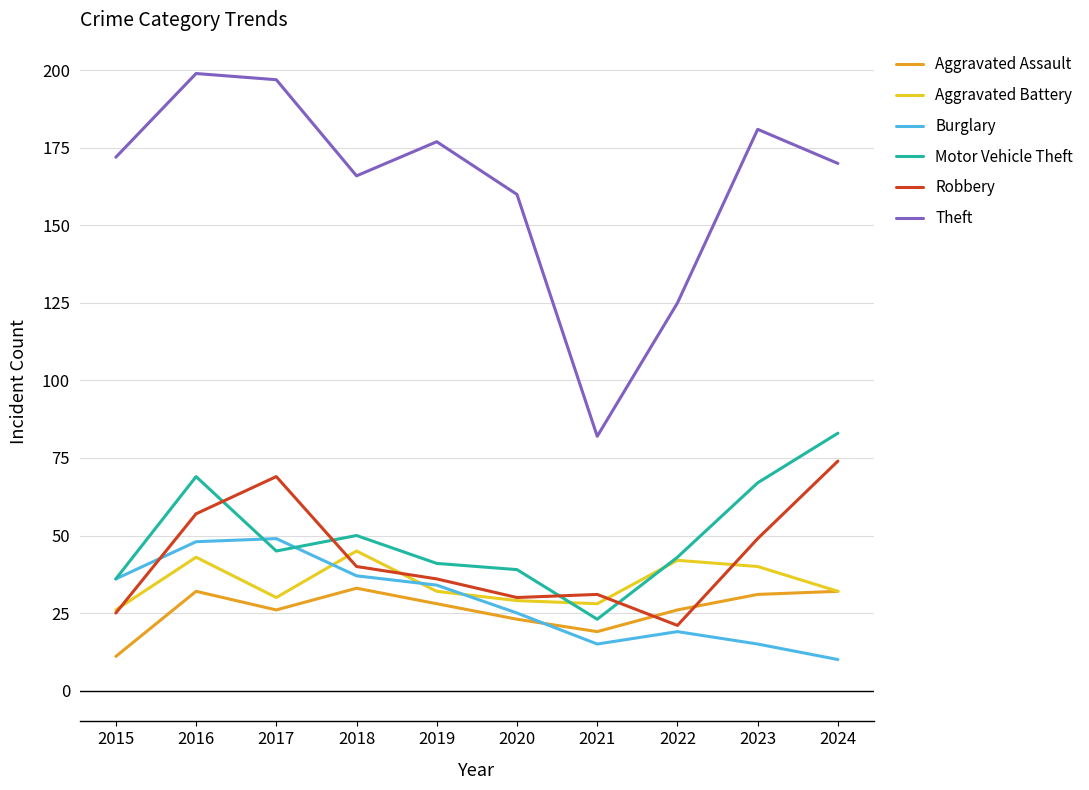

True or false: Burglary and Aggravated Battery intersect in this chart.

True